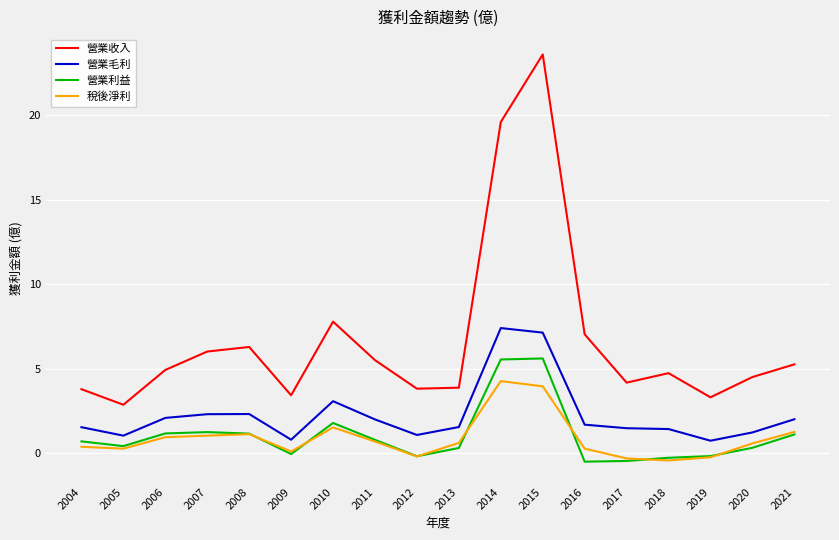

True or false: 營業毛利 and 稅後淨利 intersect in this chart.

False